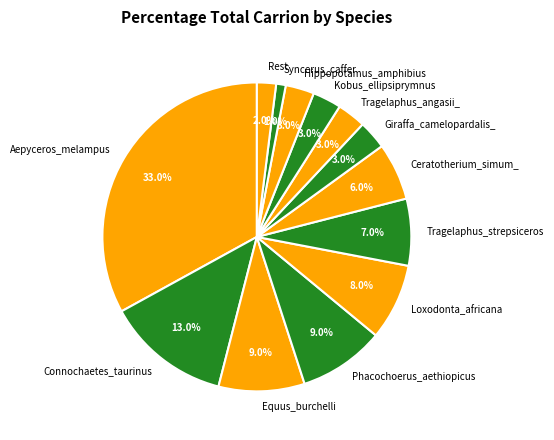

How many segments does this pie chart have?

13